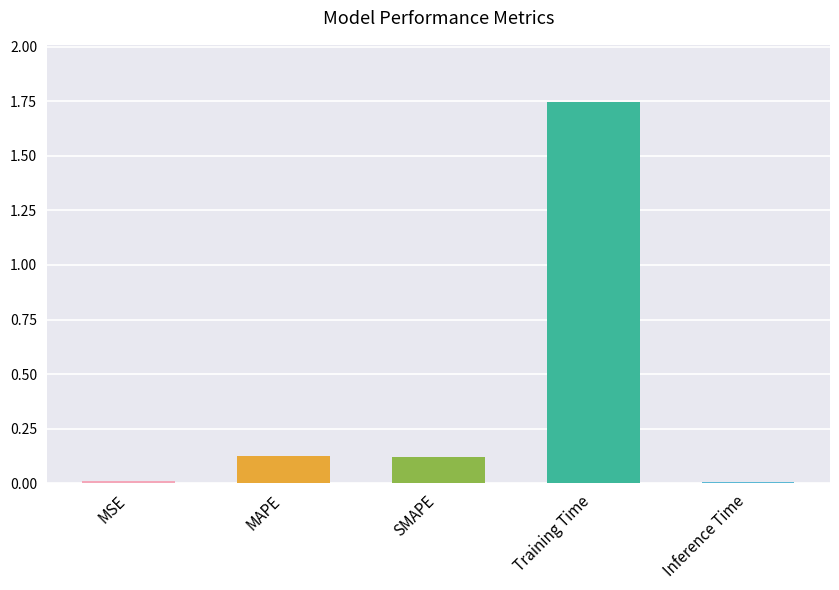

What is the label of the 3rd bar from the right?

SMAPE